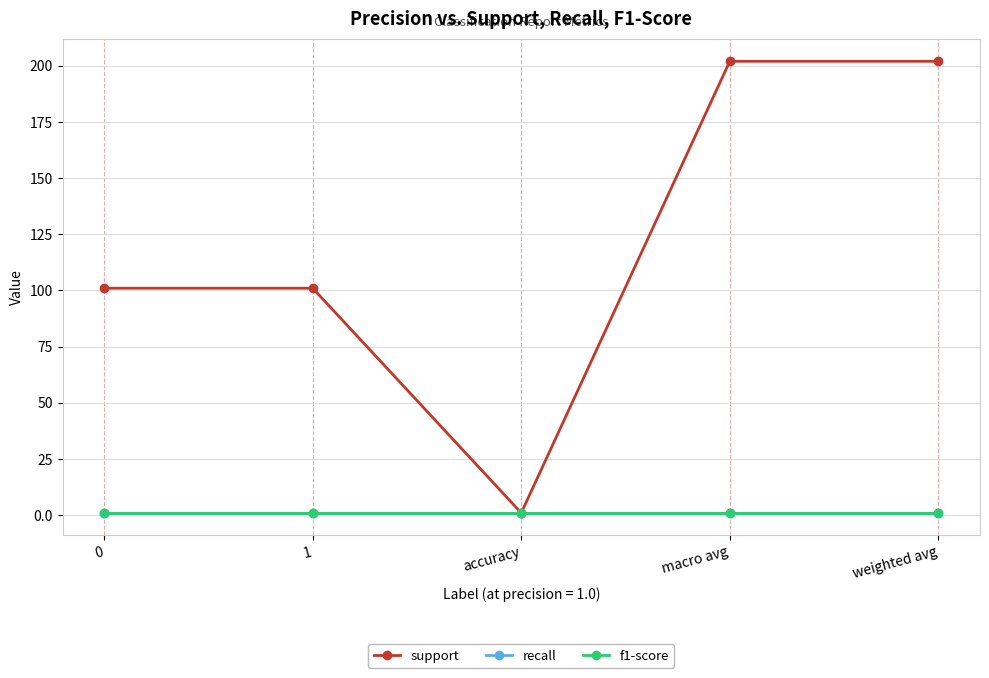

True or false: recall and f1-score cross at least once.

False